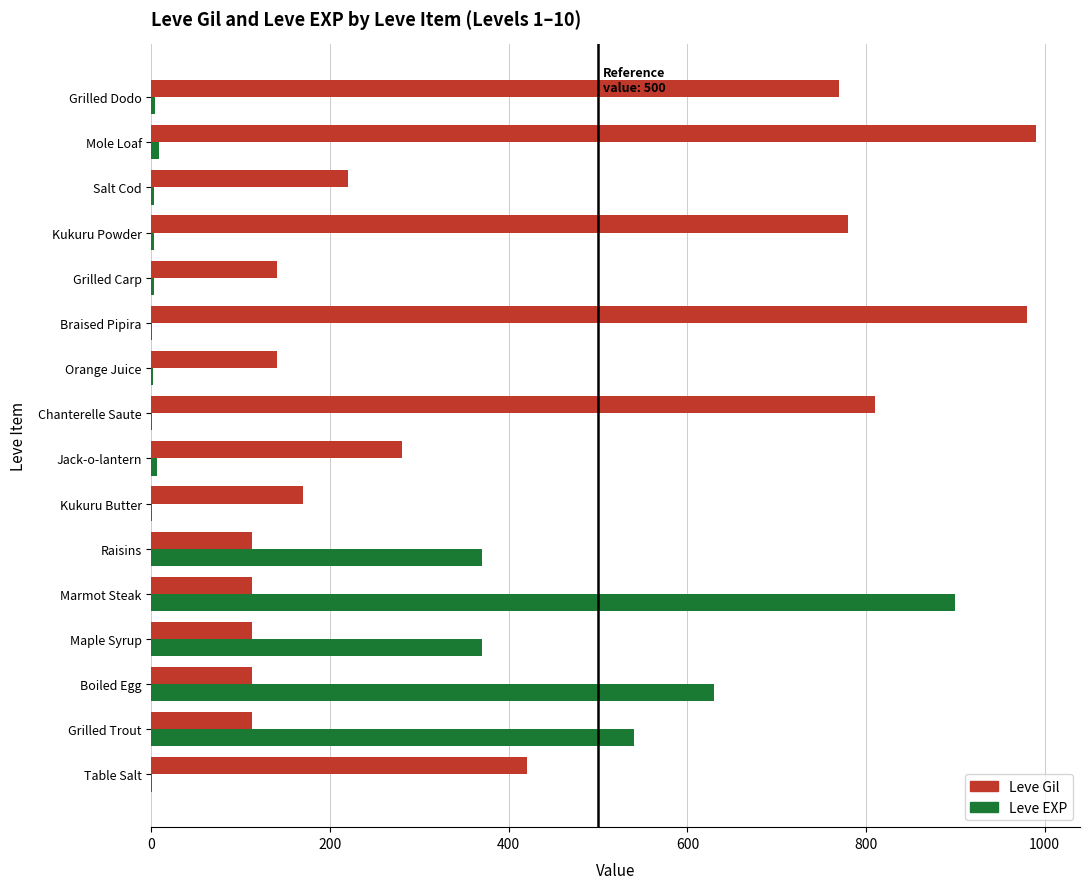

Which series has the largest total across all categories?

Leve Gil